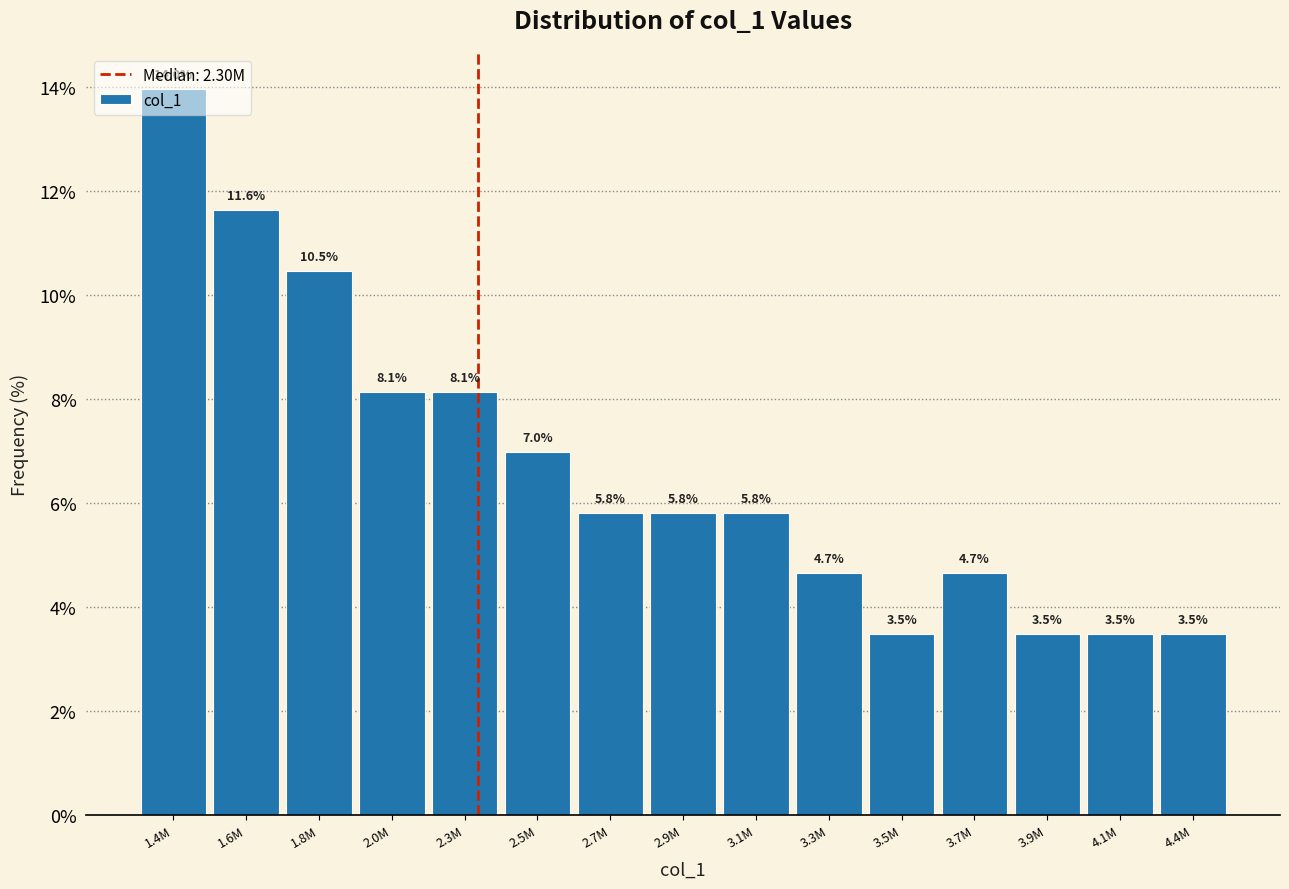

What is the sum of the values at 3.5M and 4.4M?

7.0